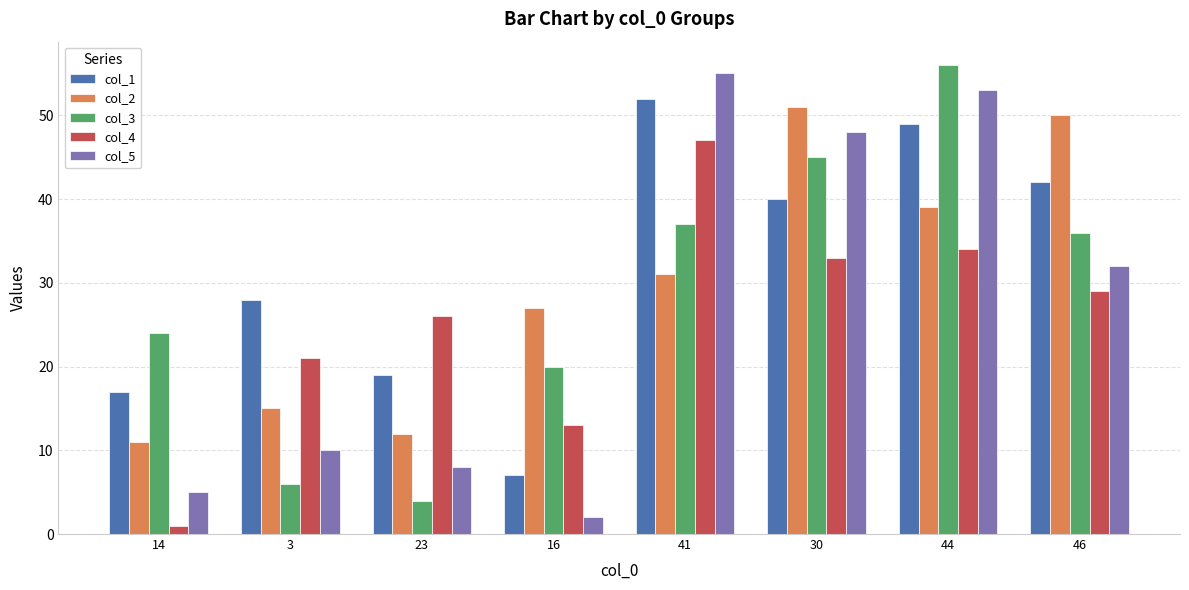

How many groups of bars are there?

8